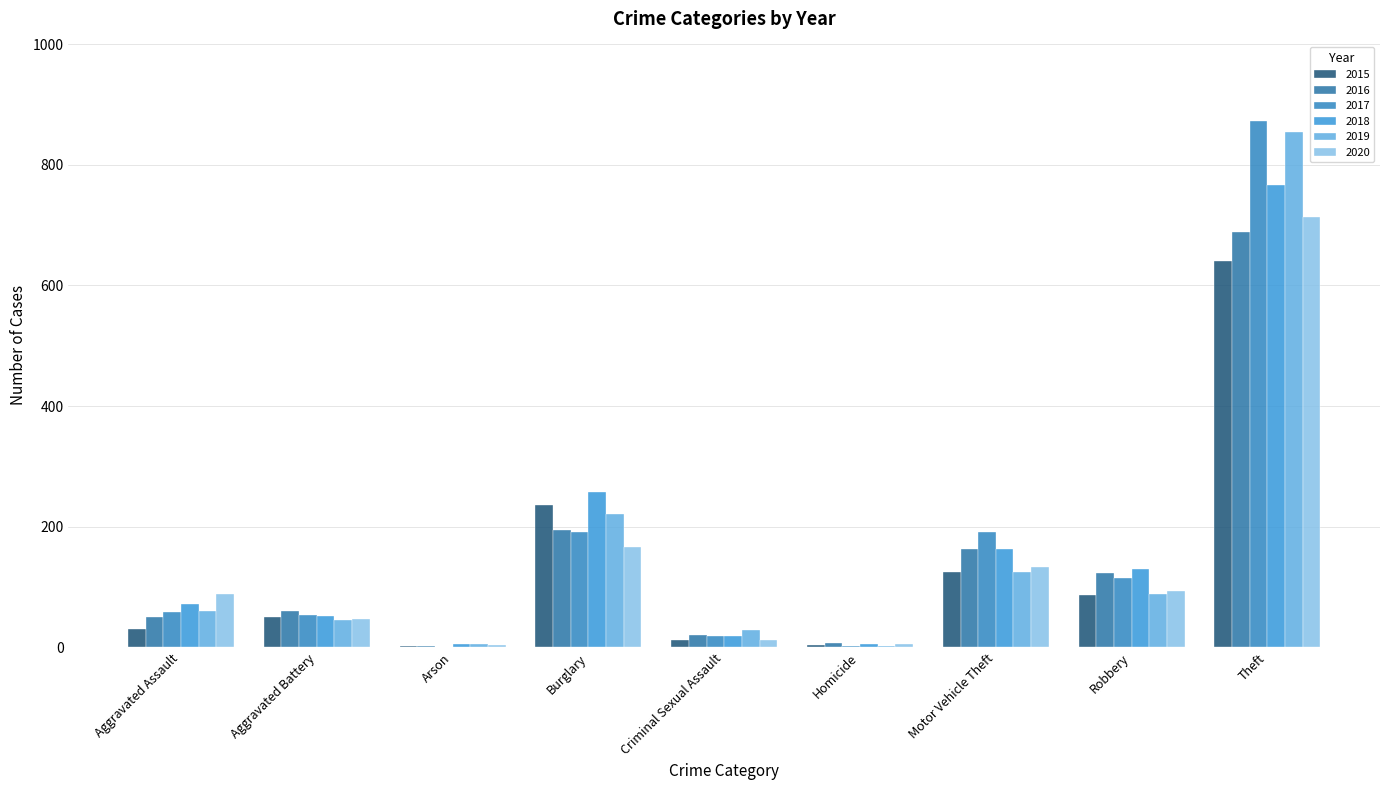

The 2016 series shows 3 at Arson. True or false?

True